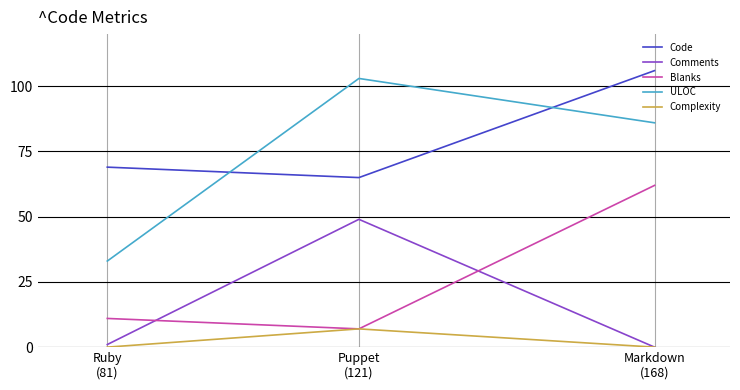

At how many categories does at least one series exceed 19?

3